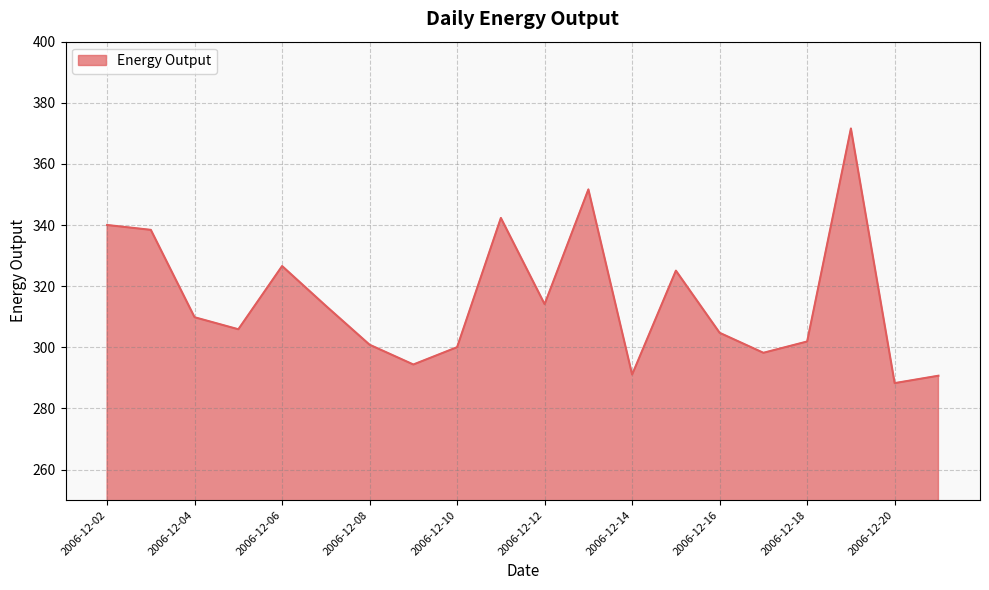

What is the difference between the maximum and minimum values?

83.3